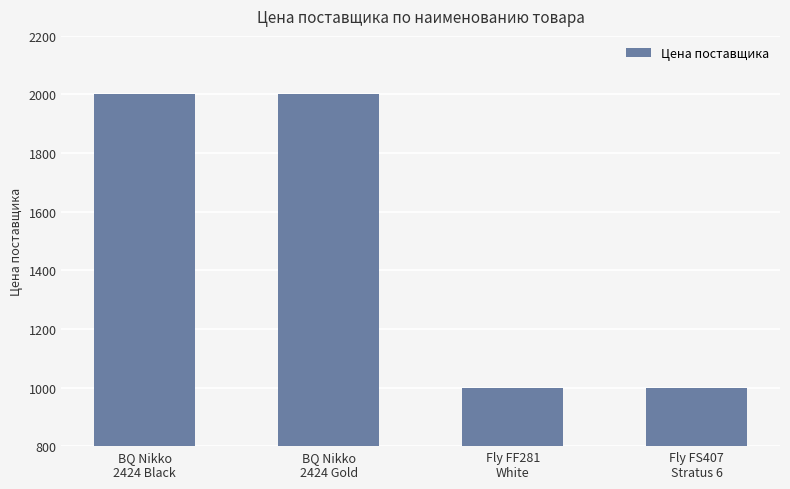

What is the maximum value shown in the chart?

2002